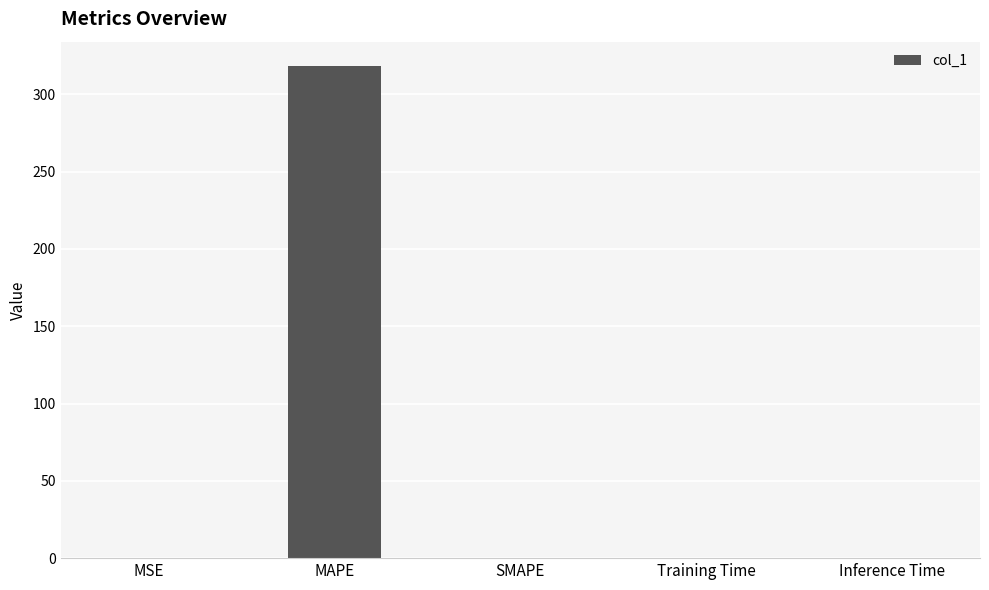

What is the maximum value shown in the chart?

318.2